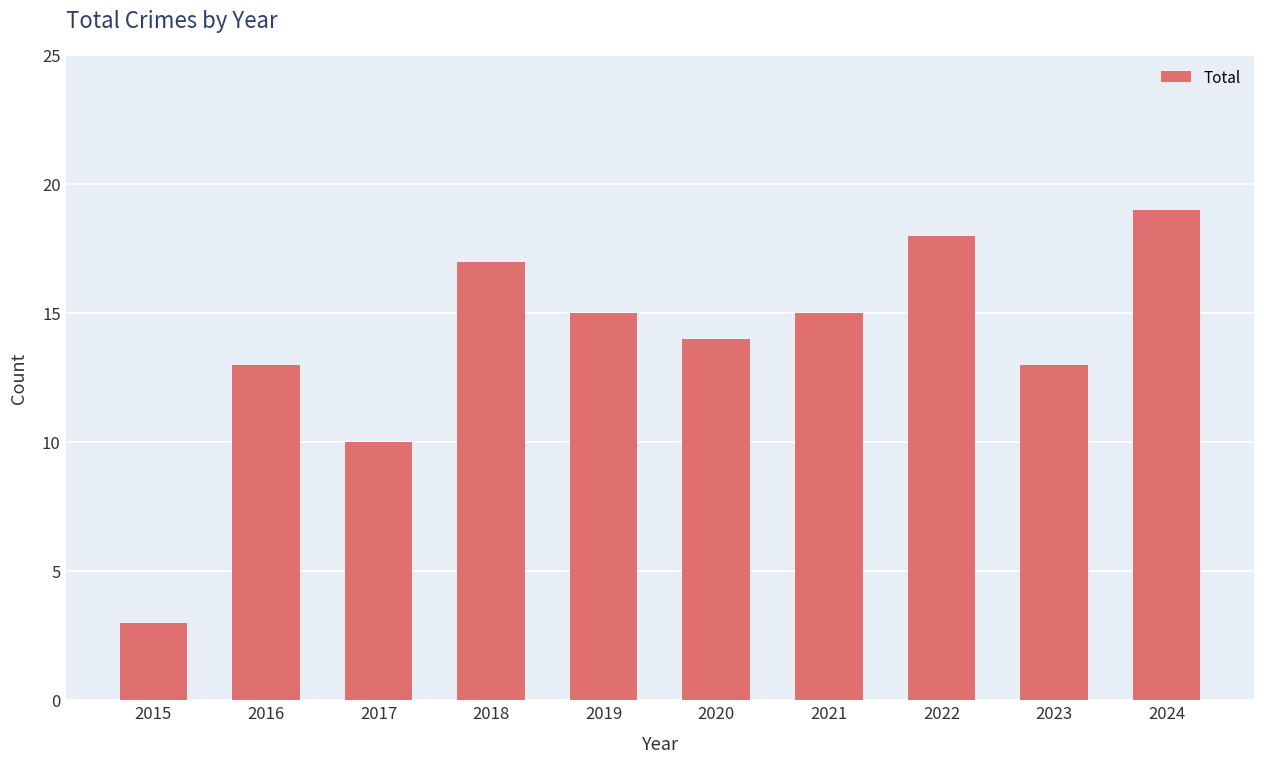

What is the difference between the values at 2024 and 2018?

2